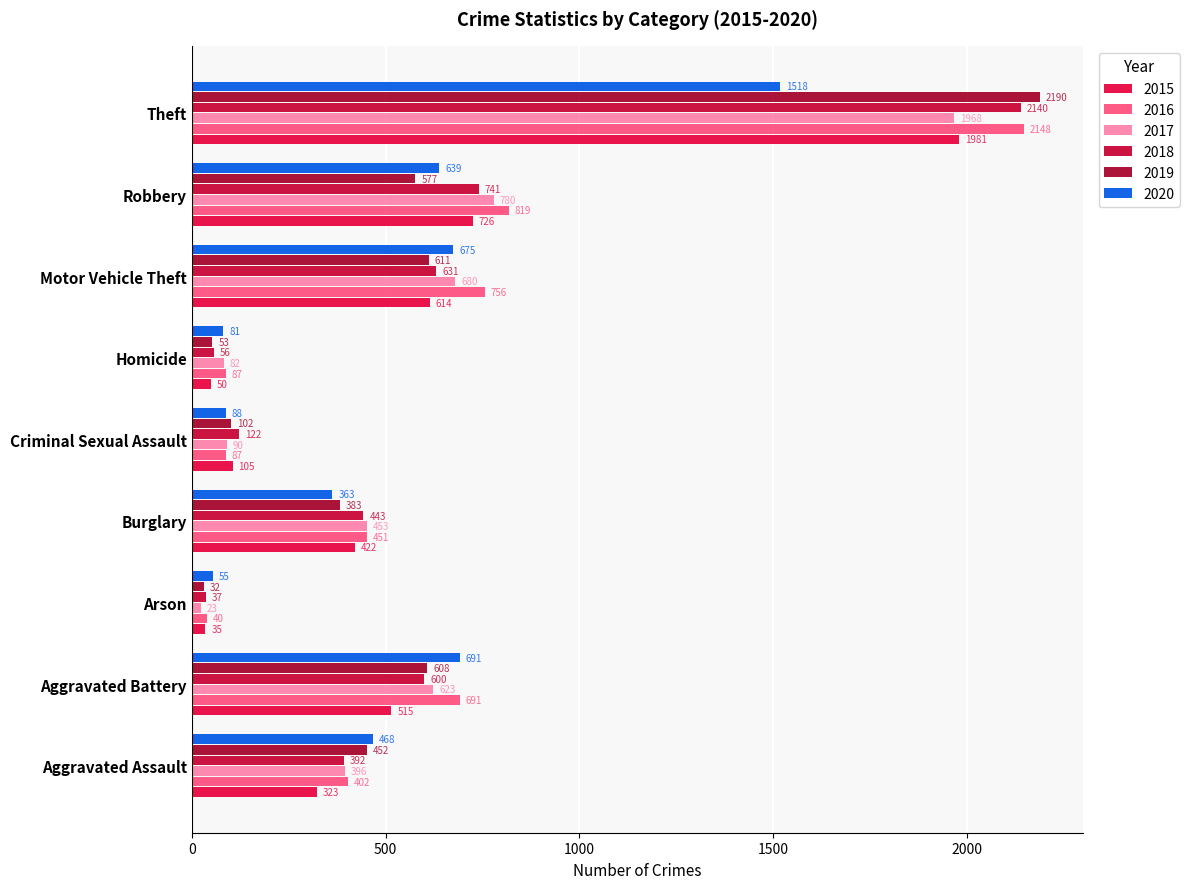

How many series are shown in this chart?

6